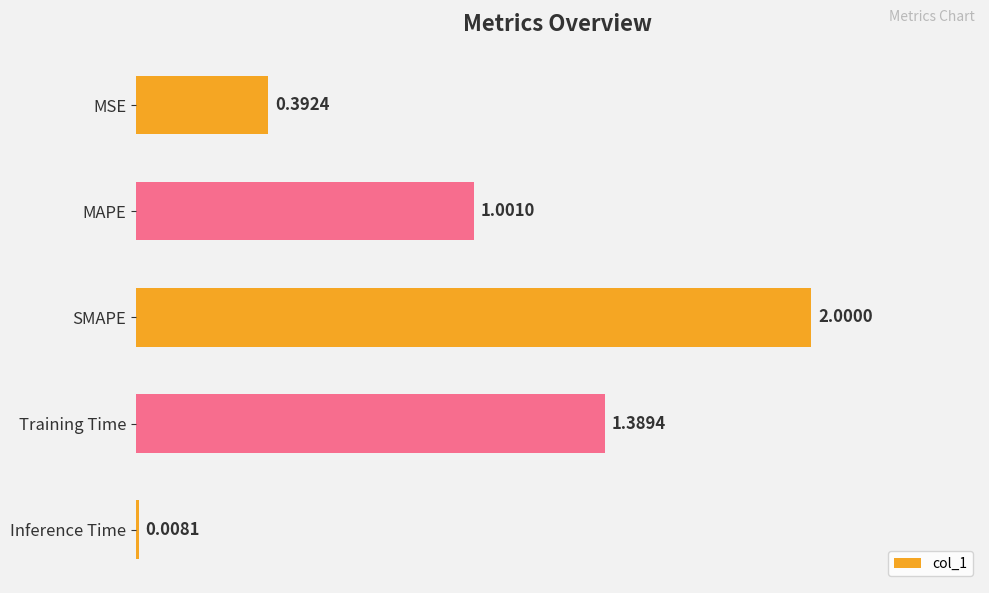

What is the difference between the second highest and second lowest values?

1.0